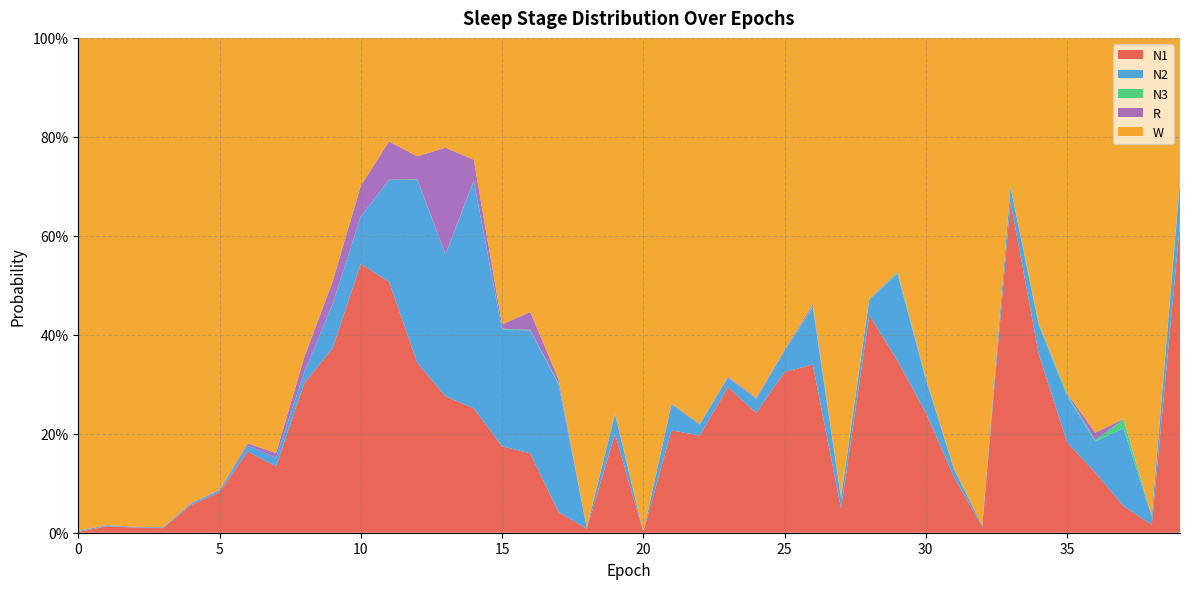

Reading right to left, what are all the values shown in this chart?

N1: 0.6	0.0	0.1	0.1	0.2	0.4	0.7	0.0	0.1	0.2	0.3	0.4	0.0	0.3	0.3	0.2	0.3	0.2	0.2	0.0	0.2	0.0	0.0	0.2	0.2	0.3	0.3	0.3	0.5	0.5	0.4	0.3	0.1	0.2	0.1	0.1	0.0	0.0	0.0	0.0
N2: 0.1	0.0	0.2	0.1	0.1	0.1	0.0	0.0	0.0	0.1	0.2	0.0	0.0	0.1	0.0	0.0	0.0	0.0	0.1	0.0	0.0	0.0	0.3	0.2	0.2	0.5	0.3	0.4	0.2	0.1	0.1	0.0	0.0	0.0	0.0	0.0	0.0	0.0	0.0	0.0
N3: 0.0	0.0	0.0	0.0	0.0	0.0	0.0	0.0	0.0	0.0	0.0	0.0	0.0	0.0	0.0	0.0	0.0	0.0	0.0	0.0	0.0	0.0	0.0	0.0	0.0	0.0	0.0	0.0	0.0	0.0	0.0	0.0	0.0	0.0	0.0	0.0	0.0	0.0	0.0	0.0
R: 0.0	0.0	0.0	0.0	0.0	0.0	0.0	0.0	0.0	0.0	0.0	0.0	0.0	0.0	0.0	0.0	0.0	0.0	0.0	0.0	0.0	0.0	0.0	0.0	0.0	0.0	0.2	0.0	0.1	0.1	0.0	0.0	0.0	0.0	0.0	0.0	0.0	0.0	0.0	0.0
W: 0.3	1.0	0.8	0.8	0.7	0.6	0.3	1.0	0.9	0.7	0.5	0.5	0.9	0.5	0.6	0.7	0.7	0.8	0.7	1.0	0.8	1.0	0.7	0.6	0.6	0.2	0.2	0.2	0.2	0.3	0.5	0.6	0.8	0.8	0.9	0.9	1.0	1.0	1.0	1.0